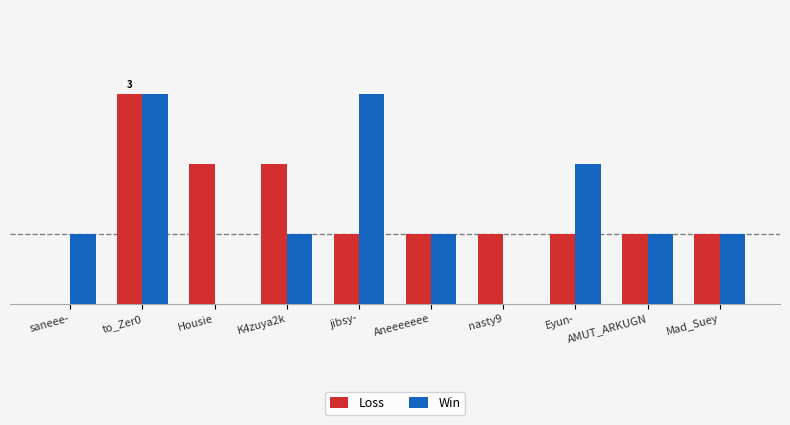

What is the value of the Loss bar at the 8th from the left?

1